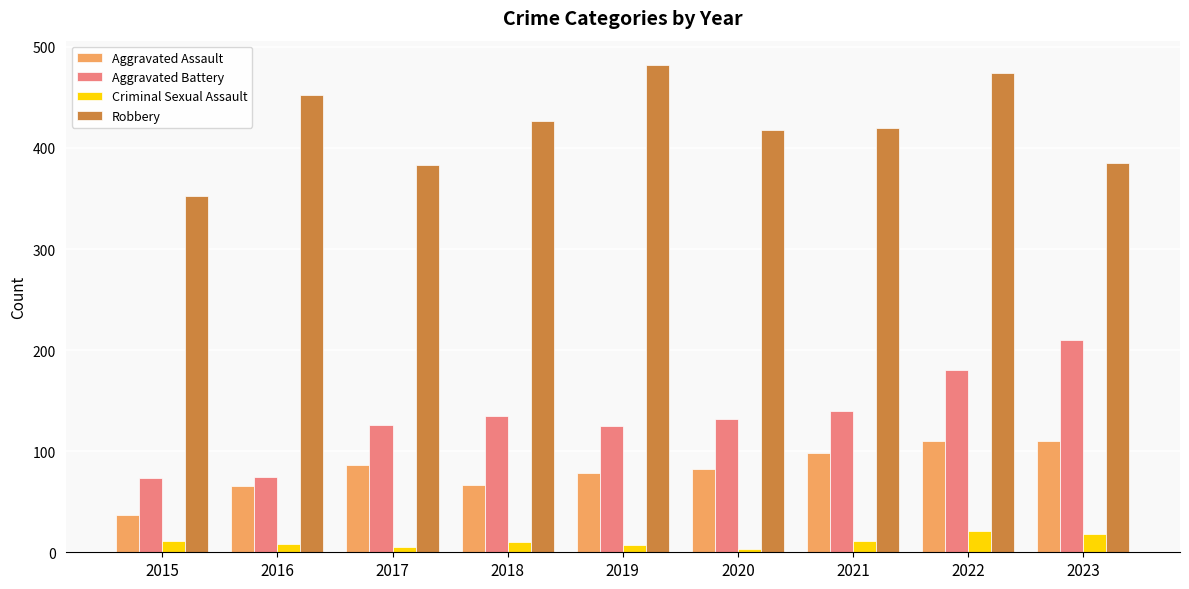

Rank the series at 2015 from lowest to highest value.

Criminal Sexual Assault, Aggravated Assault, Aggravated Battery, Robbery